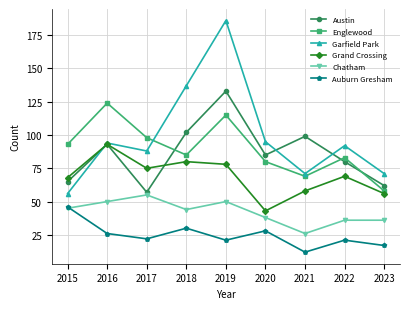

Reading left to right, list all the values displayed in this chart.

Austin: 2015=65	2016=93	2017=57	2018=102	2019=133	2020=85	2021=99	2022=80	2023=62
Englewood: 2015=93	2016=124	2017=98	2018=85	2019=115	2020=80	2021=69	2022=83	2023=58
Garfield Park: 2015=56	2016=94	2017=88	2018=137	2019=186	2020=95	2021=71	2022=92	2023=71
Grand Crossing: 2015=68	2016=93	2017=75	2018=80	2019=78	2020=43	2021=58	2022=69	2023=56
Chatham: 2015=45	2016=50	2017=55	2018=44	2019=50	2020=38	2021=26	2022=36	2023=36
Auburn Gresham: 2015=46	2016=26	2017=22	2018=30	2019=21	2020=28	2021=12	2022=21	2023=17